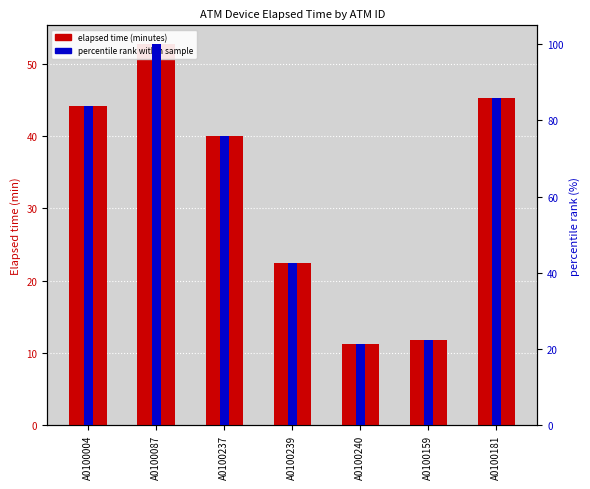

How many groups of bars are there?

7